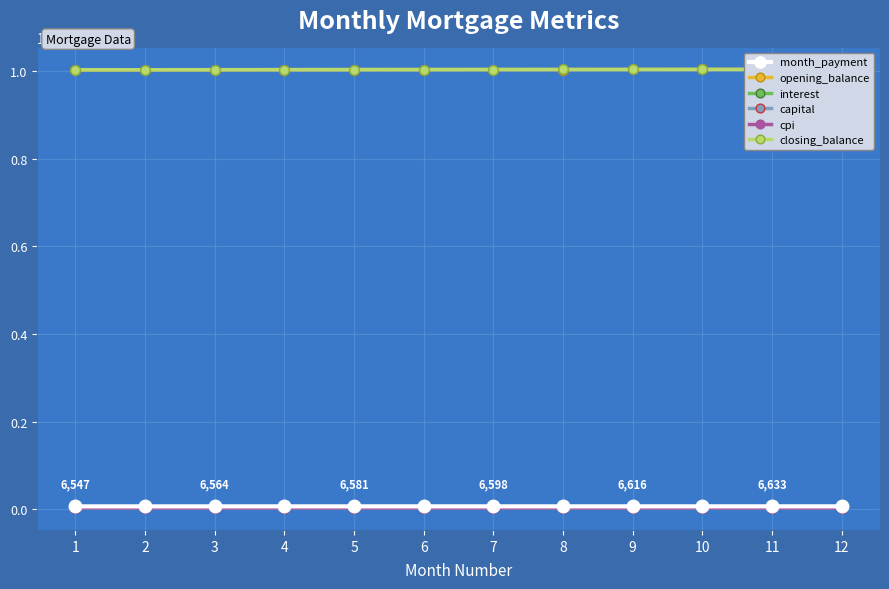

At how many categories does at least one series exceed 223893?

12